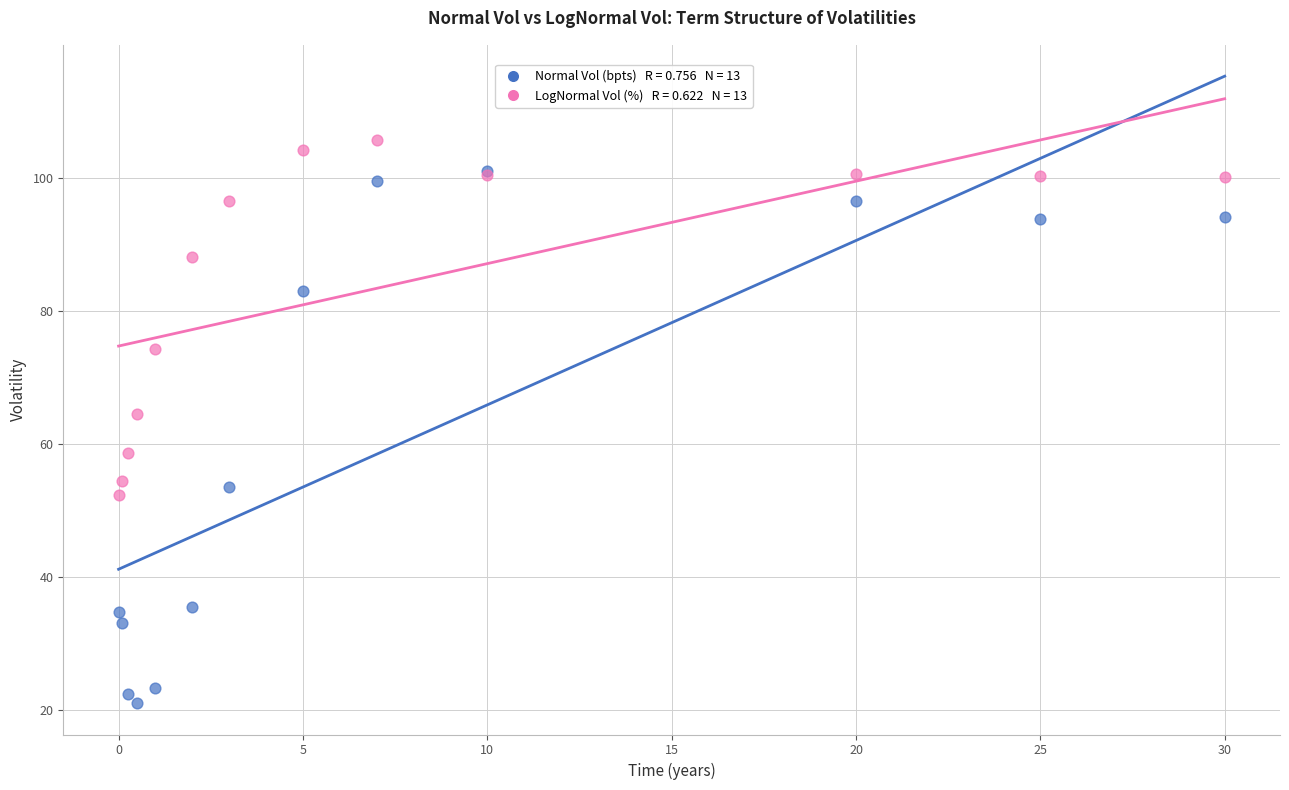

Across all series, what Y value is closest to 63?

64.5